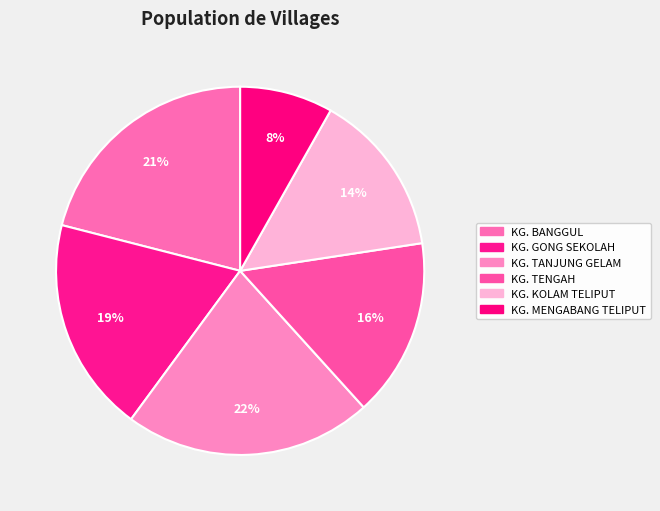

What is the largest slice in the pie chart?

KG. TANJUNG GELAM